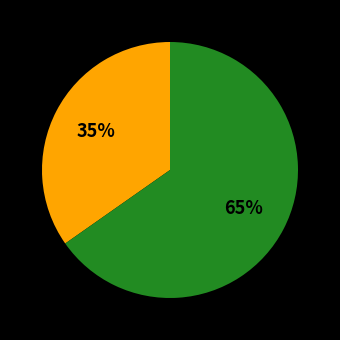

To the nearest percent, what is the average slice percentage?

50%